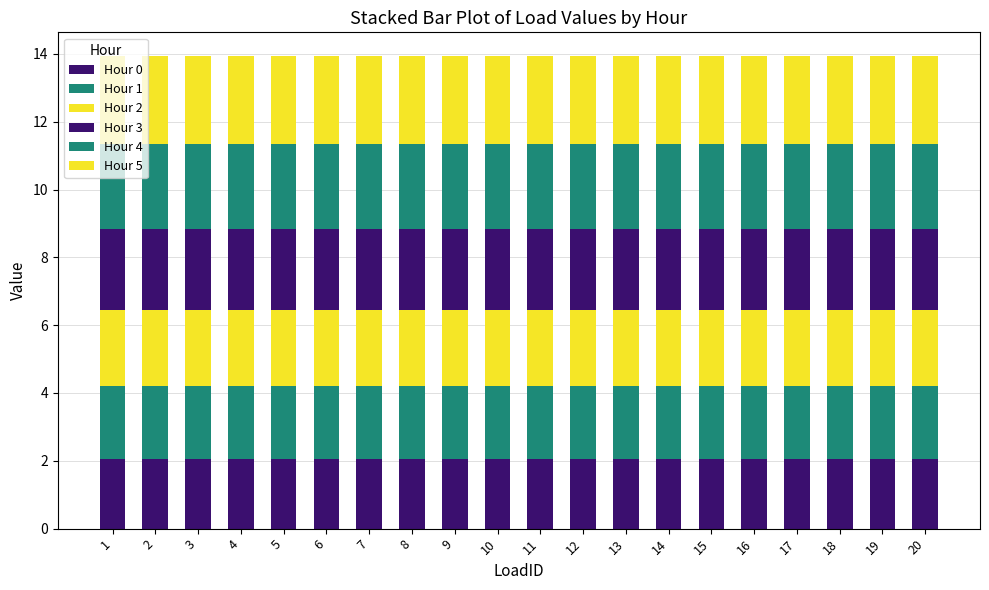

Is it true that Hour 4 equals 3.4 at 1?

False